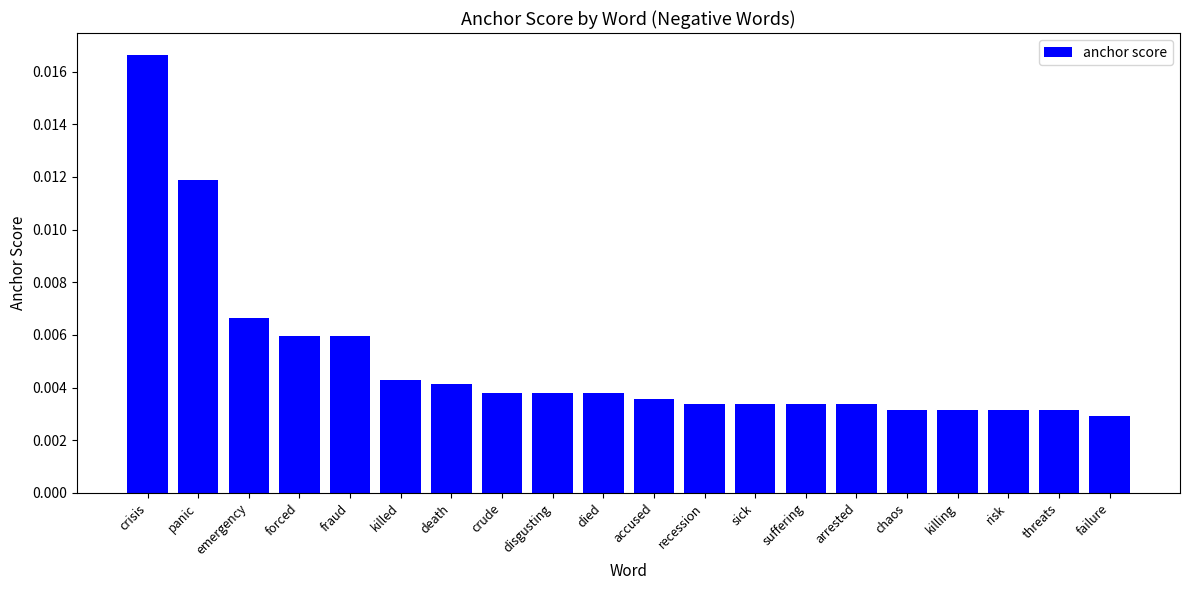

Which has a higher value, disgusting or crisis?

crisis